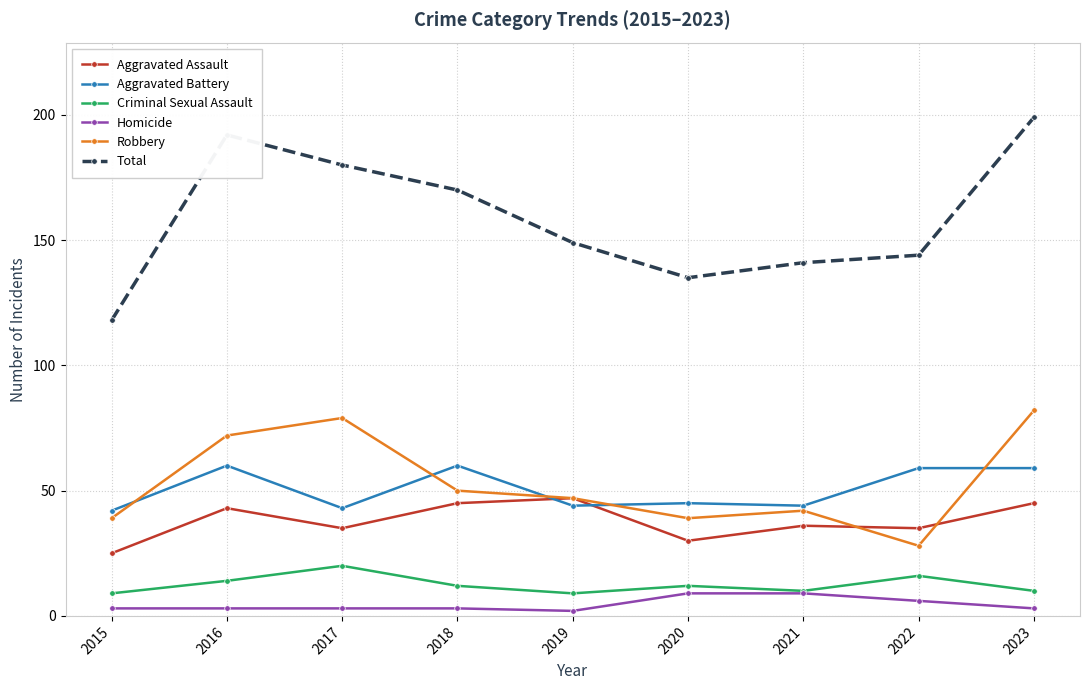

How many data points in Aggravated Battery are less than 45?

4